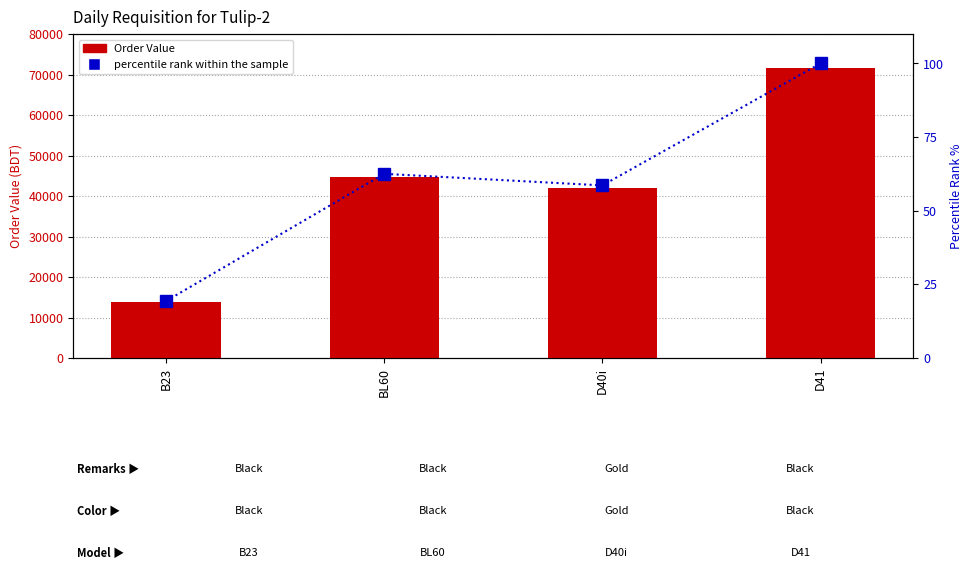

What is the difference between the second highest and minimum values in the Order Value series?

30953.2